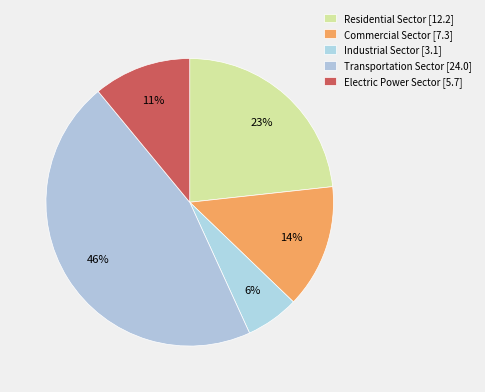

To the nearest percent, what is the difference between the largest and smallest slice percentages?

40%